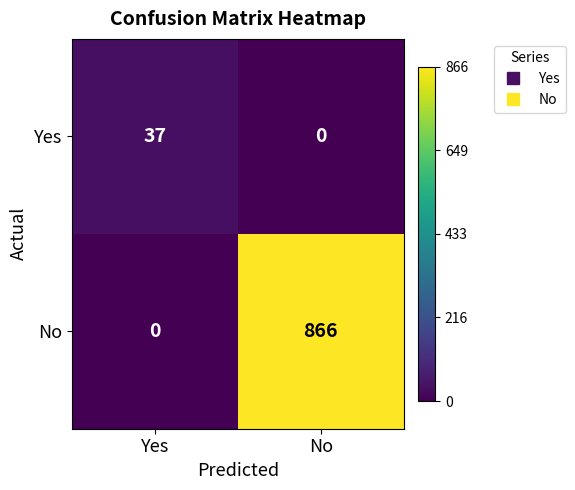

True or false: No has a value of 1394 at No.

False